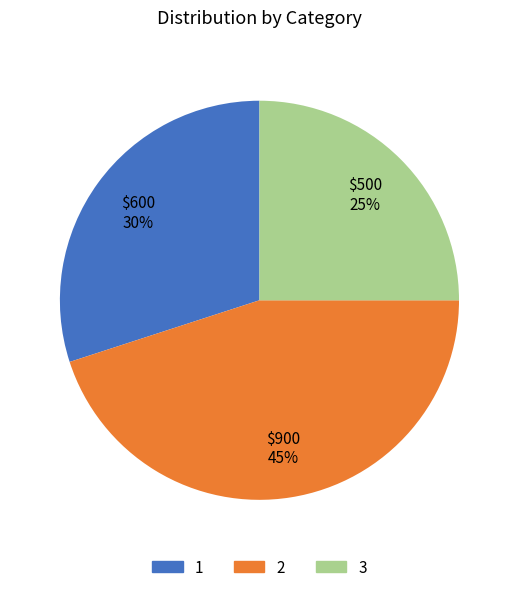

Count the number of slices in the pie.

3